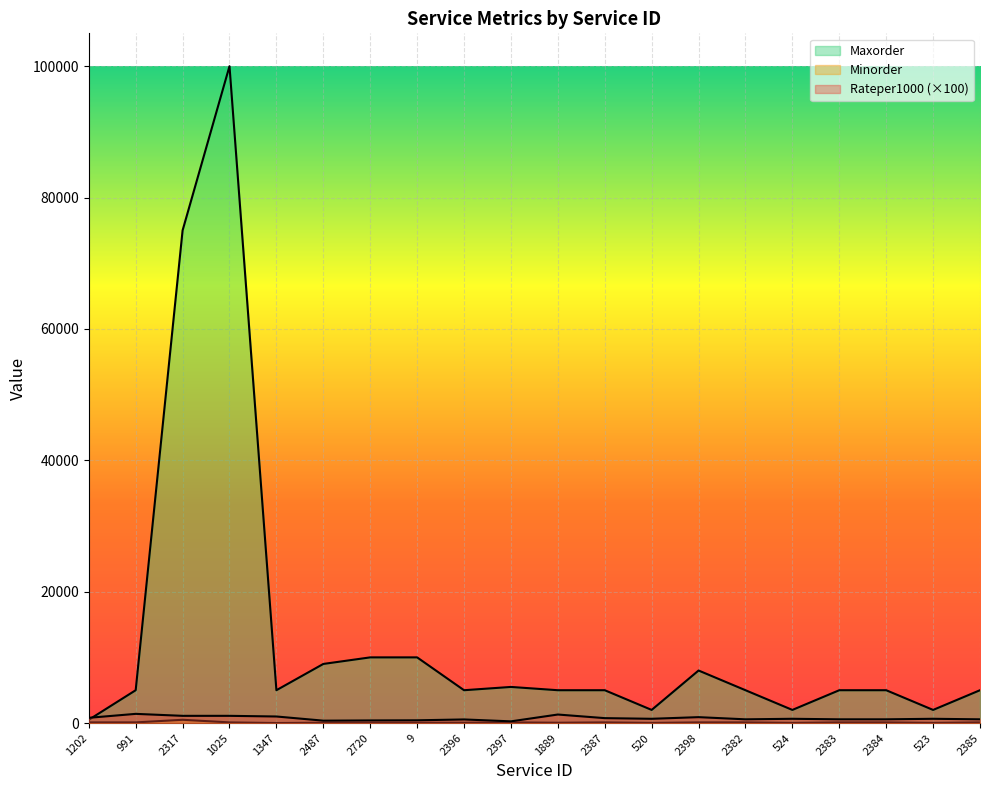

At how many categories does at least one series exceed 96469?

1